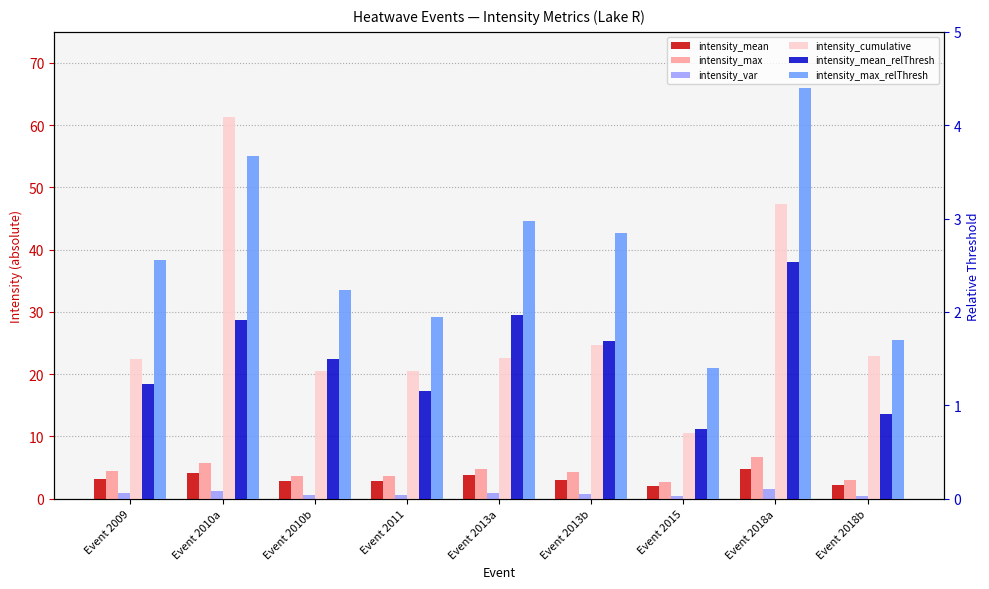

How many groups of bars are there?

9